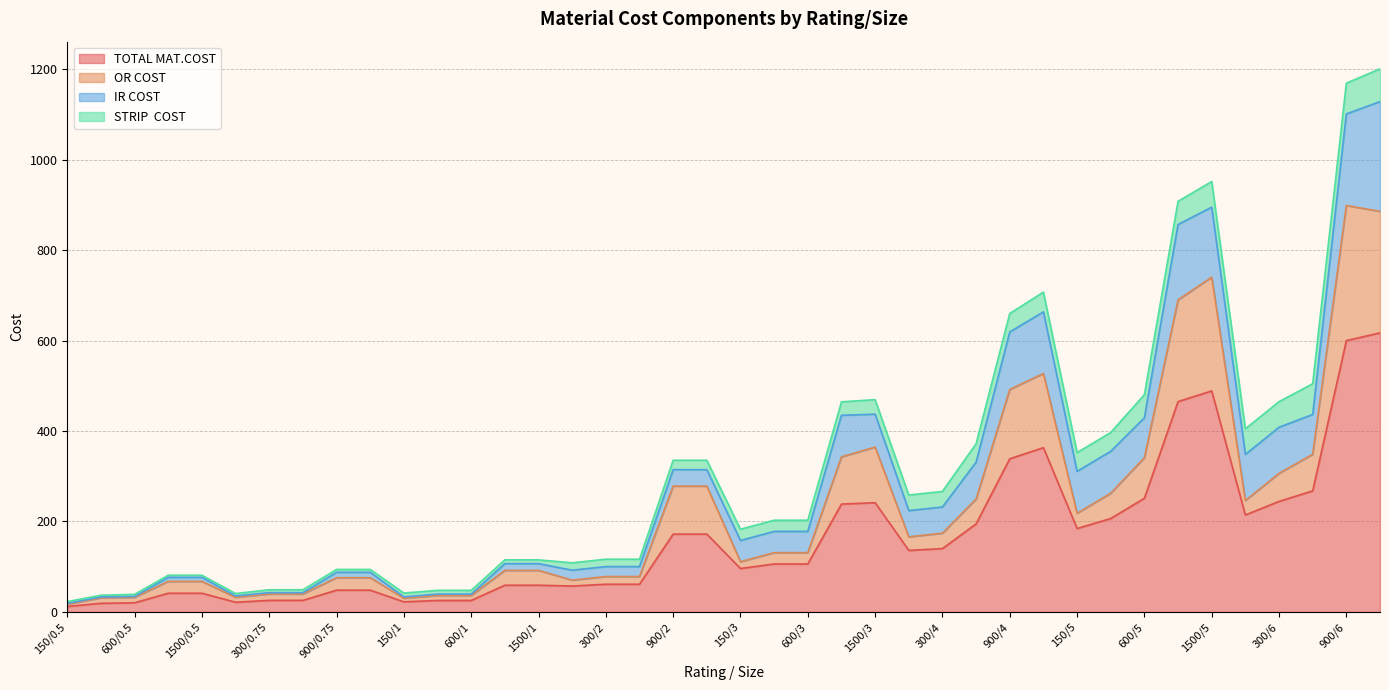

True or false: OR COST and TOTAL MAT.COST intersect in this chart.

False